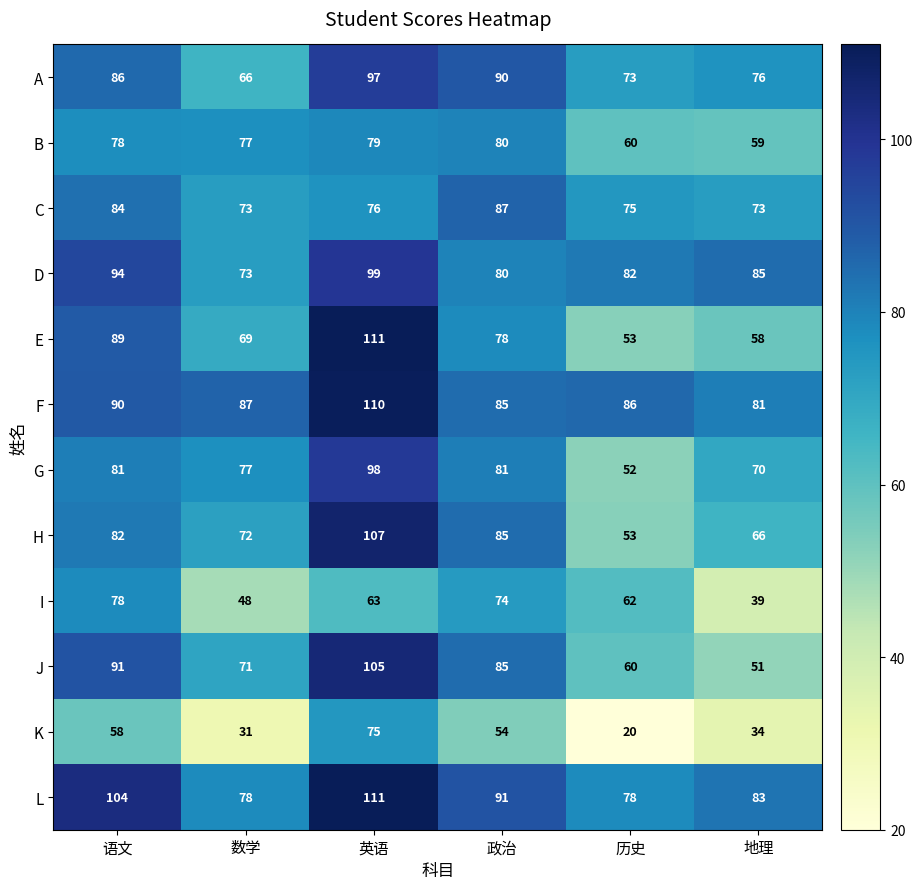

Rank the categories by E value from lowest to highest.

历史, 地理, 数学, 政治, 语文, 英语